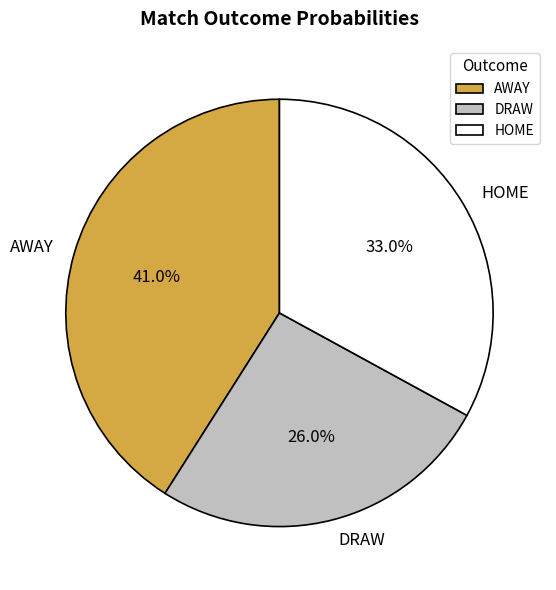

How many segments does this pie chart have?

3